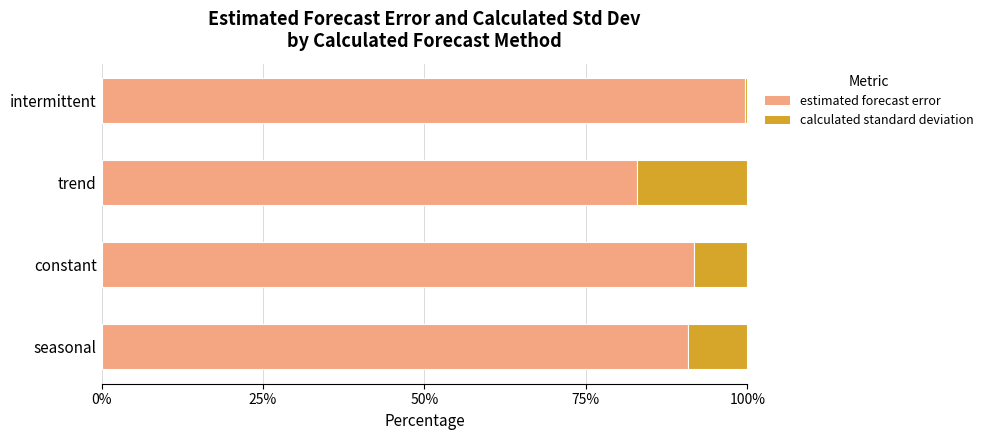

Read the estimated forecast error value at trend.

82.9